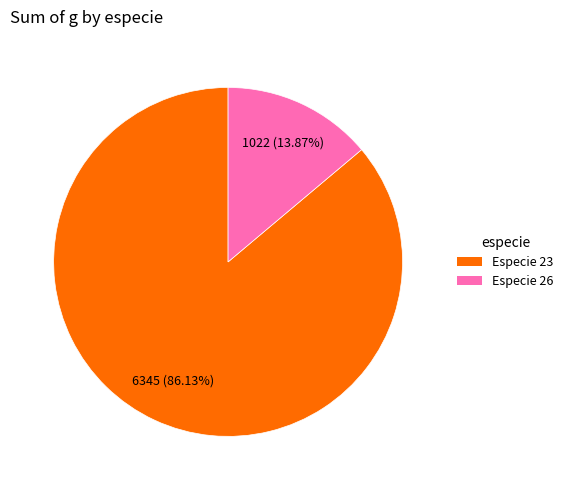

Is there a majority slice in this chart?

Yes